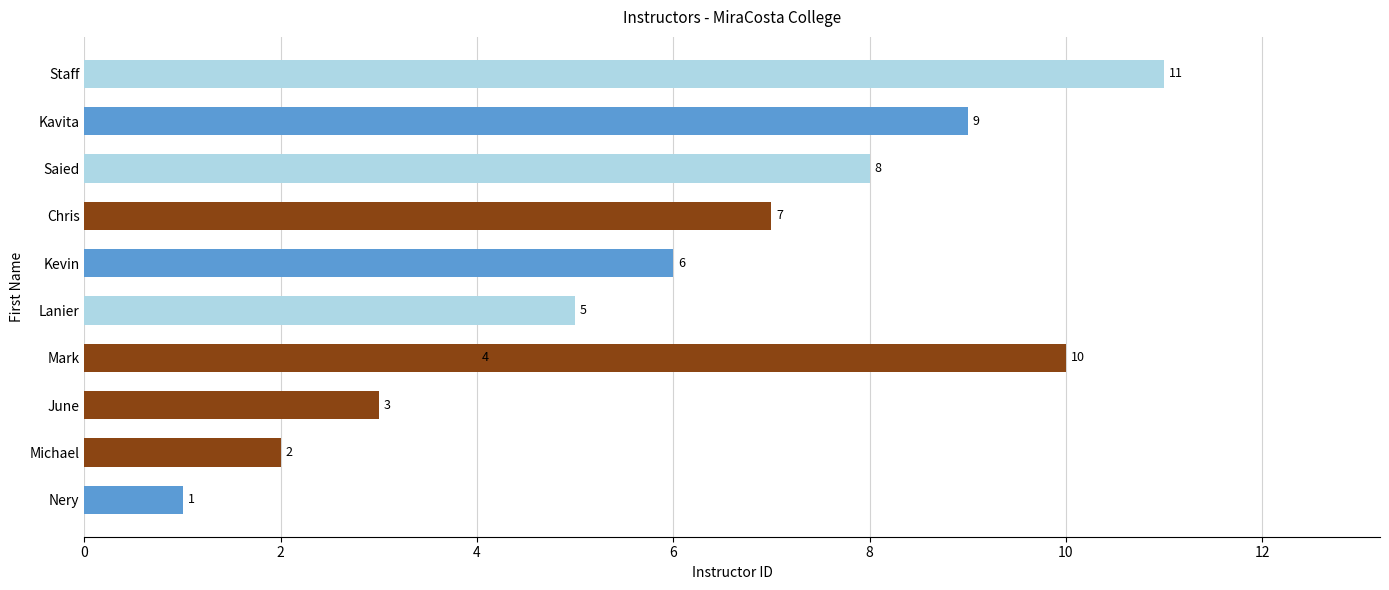

Reading left to right, list all the values displayed in this chart.

1	2	3	4	5	6	7	8	9	10	11